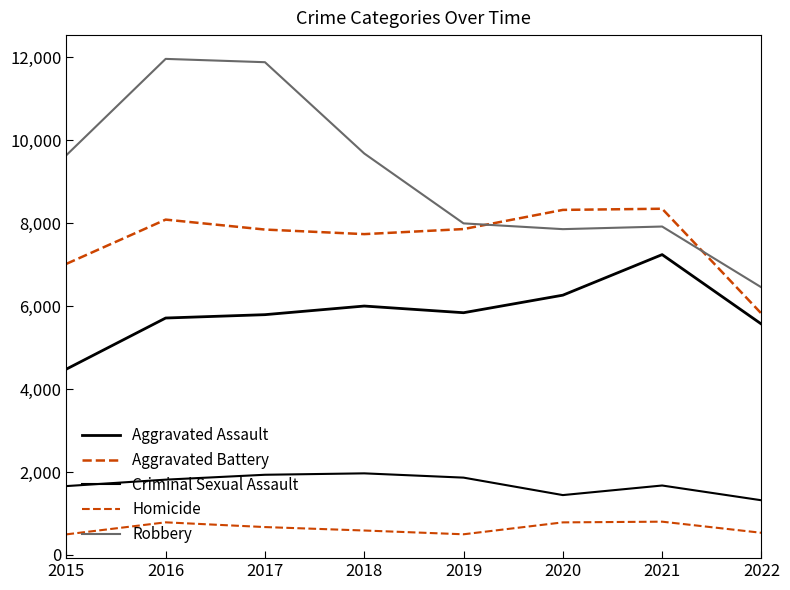

Does the chart display data point markers on the line(s)?

No